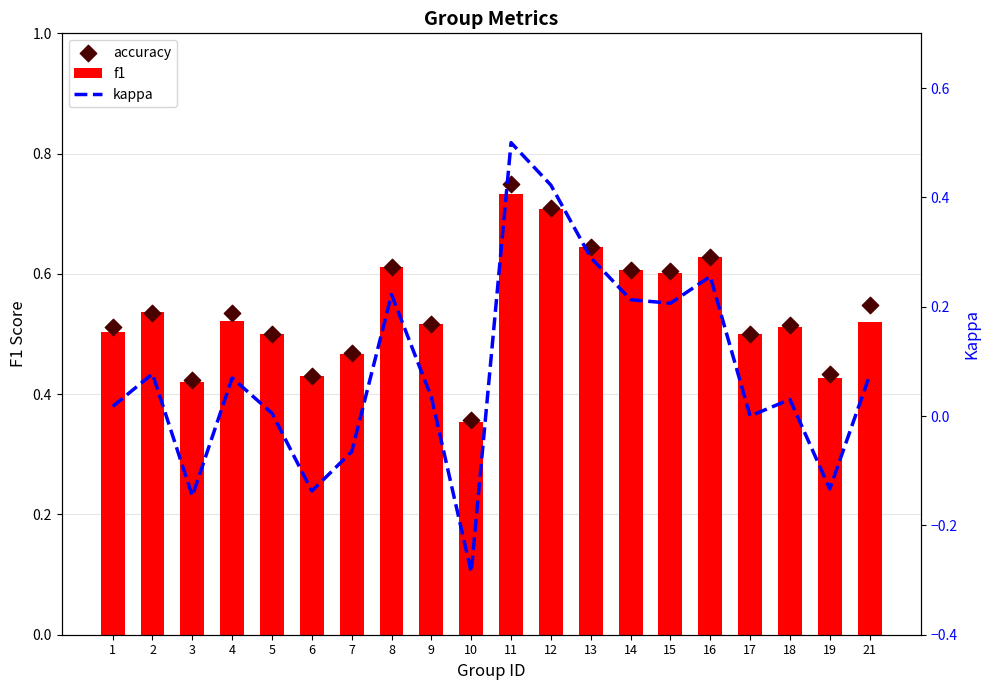

At how many categories does at least one series exceed 0?

20